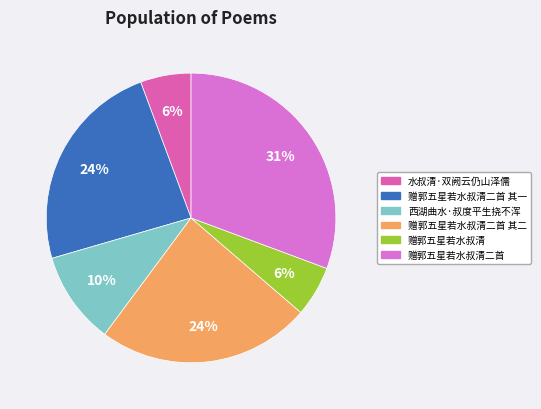

Do 赠郭五星若水叔清二首 and 赠郭五星若水叔清 together represent more than half of the pie?

No